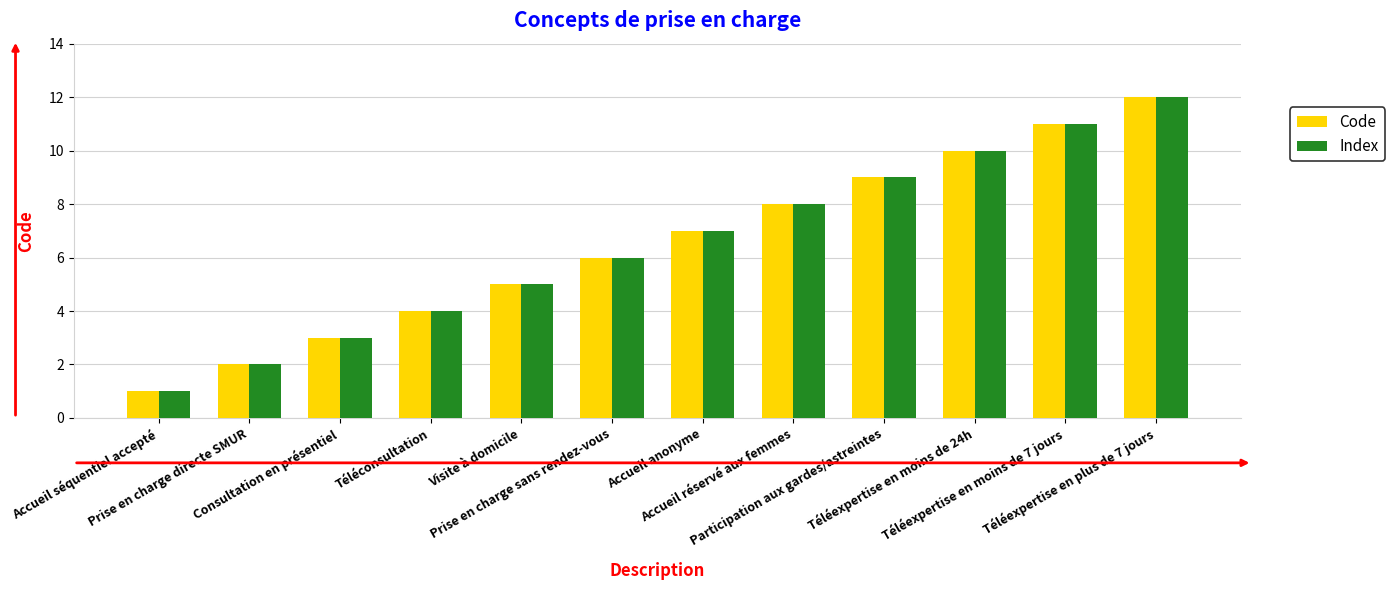

How many bars are there in total?

24